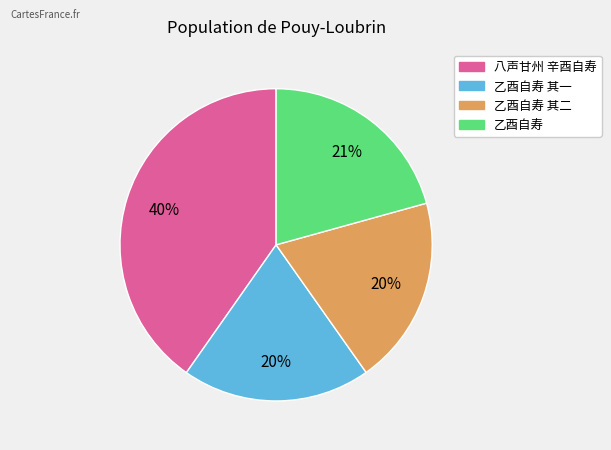

Is there a majority slice in this chart?

No